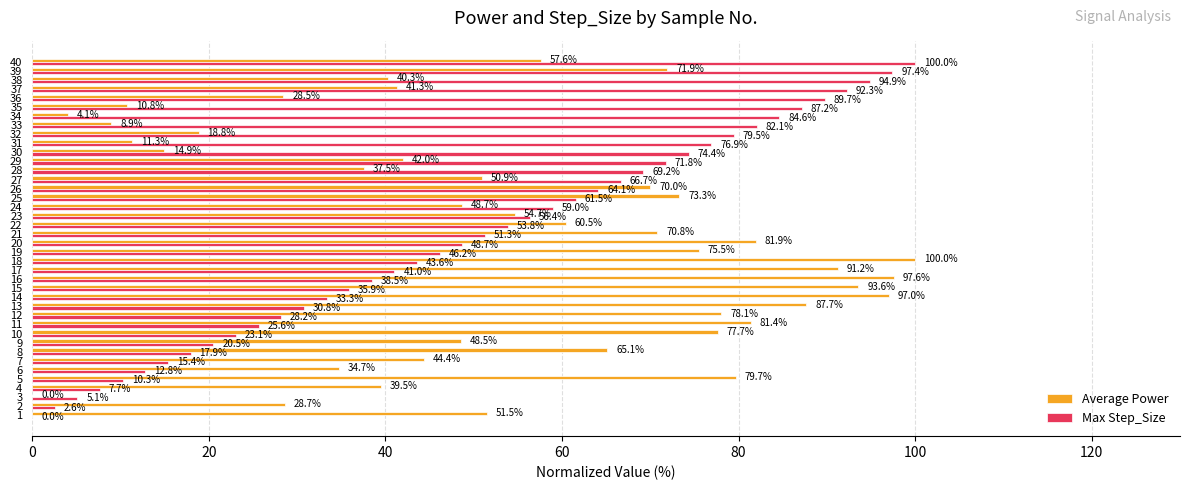

The value of Max Step_Size at 33 is 82.1. True or false?

True